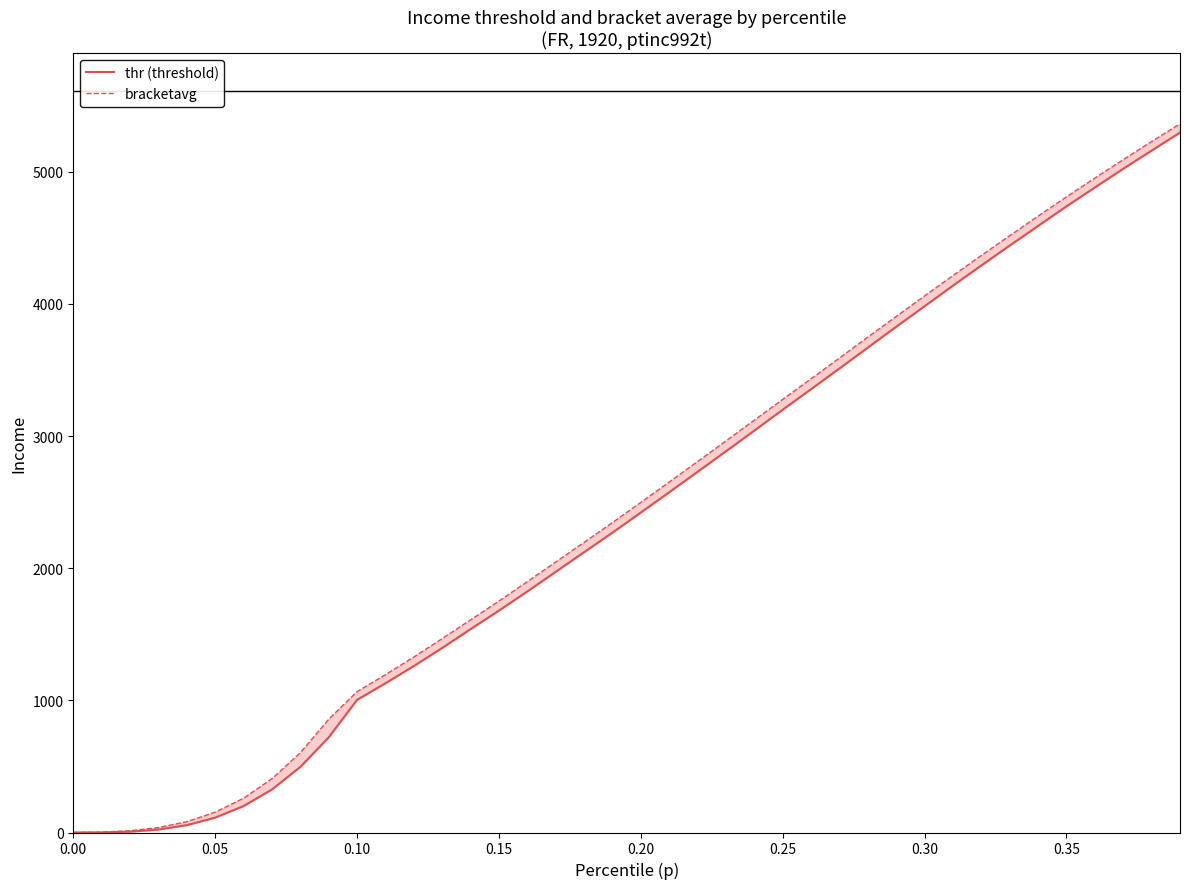

True or false: bracketavg and thr (threshold) intersect in this chart.

False